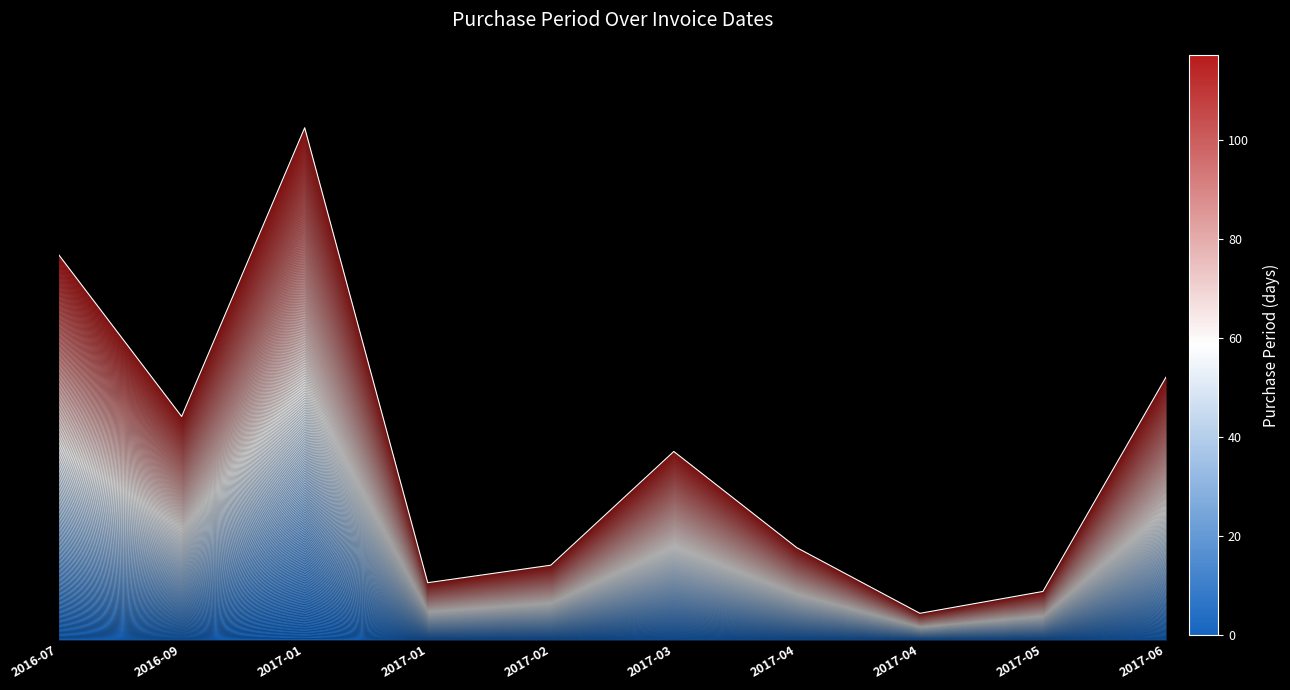

The chart shows a value of 11 at 2017-02. True or false?

False